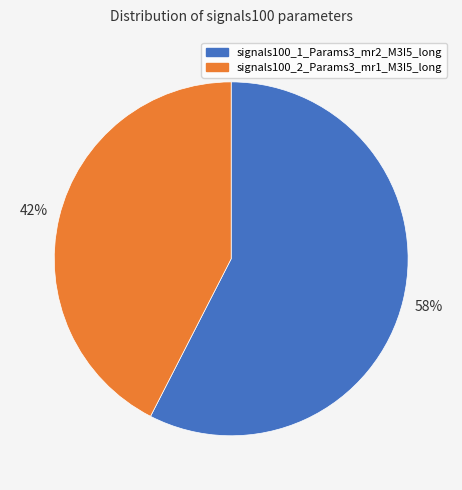

Do signals100_2_Params3_mr1_M3I5_long and signals100_1_Params3_mr2_M3I5_long together represent more than half of the pie?

Yes